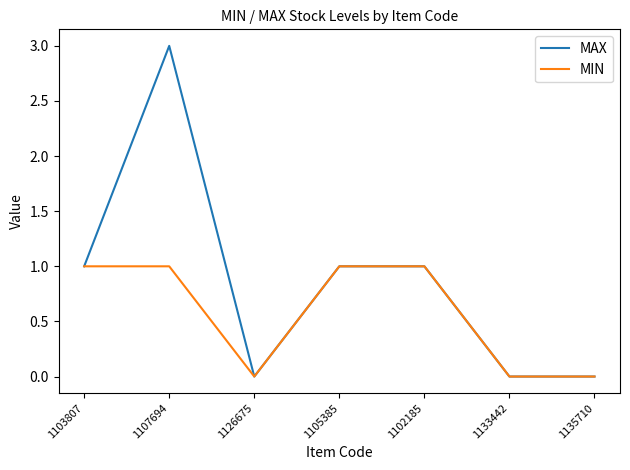

Which series has the widest spread of values?

MAX